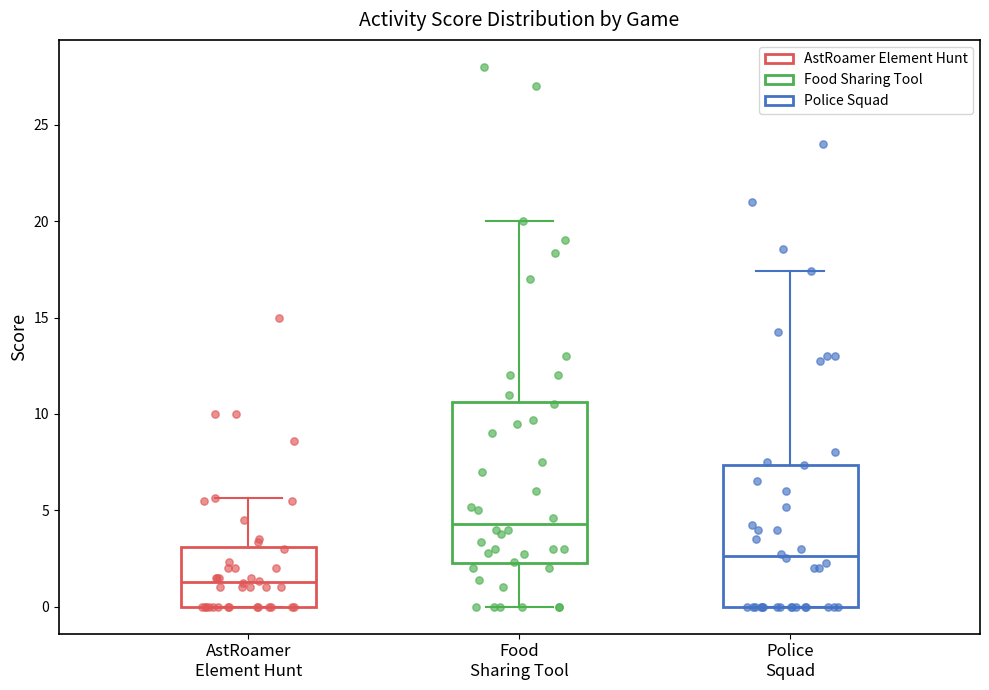

Which box's median line is the highest?

Food Sharing Tool